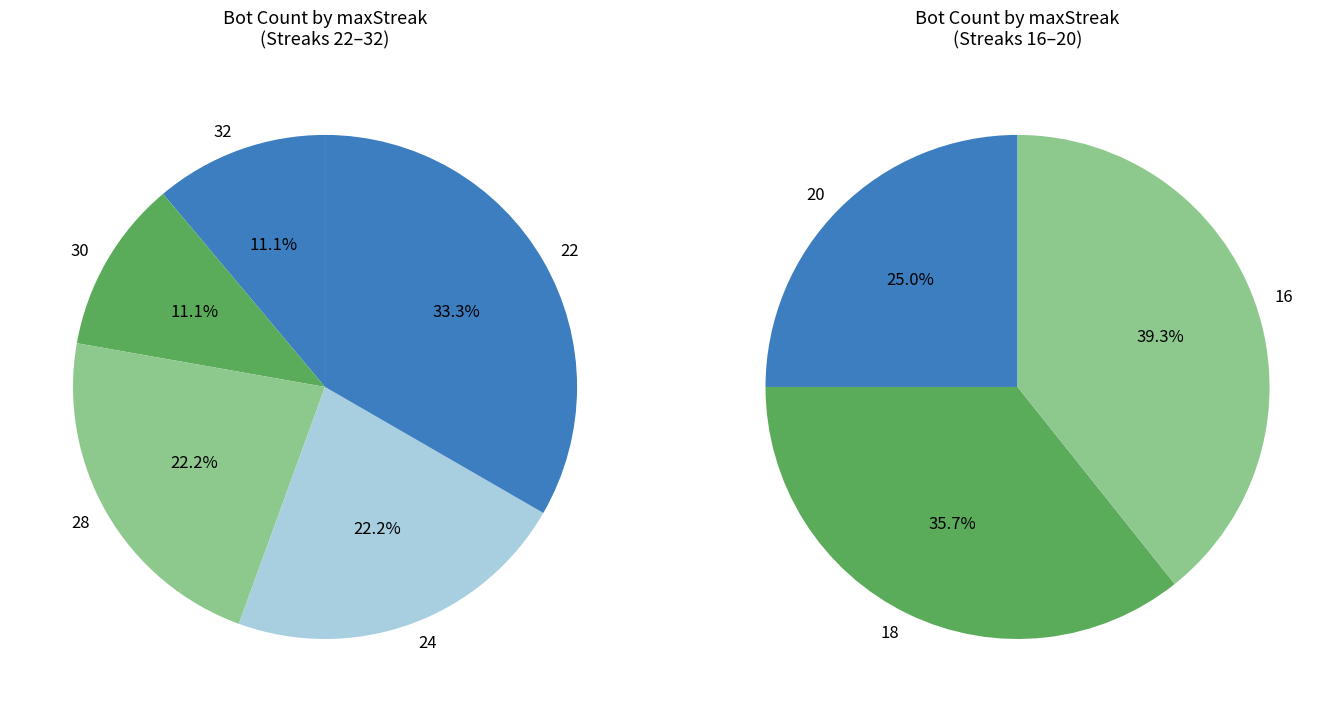

Is there a majority slice in this chart?

No